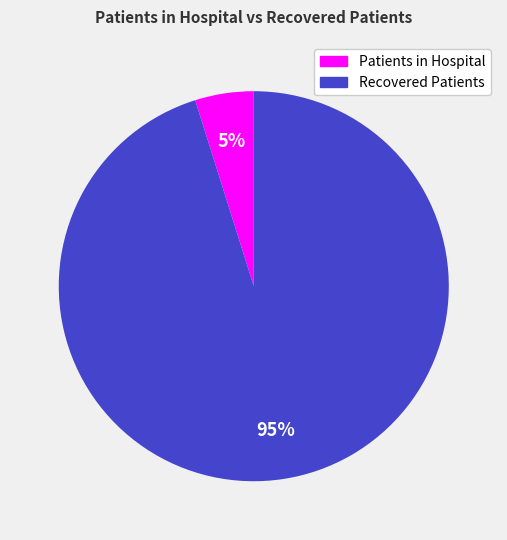

To the nearest percent, what is the average slice percentage?

50%